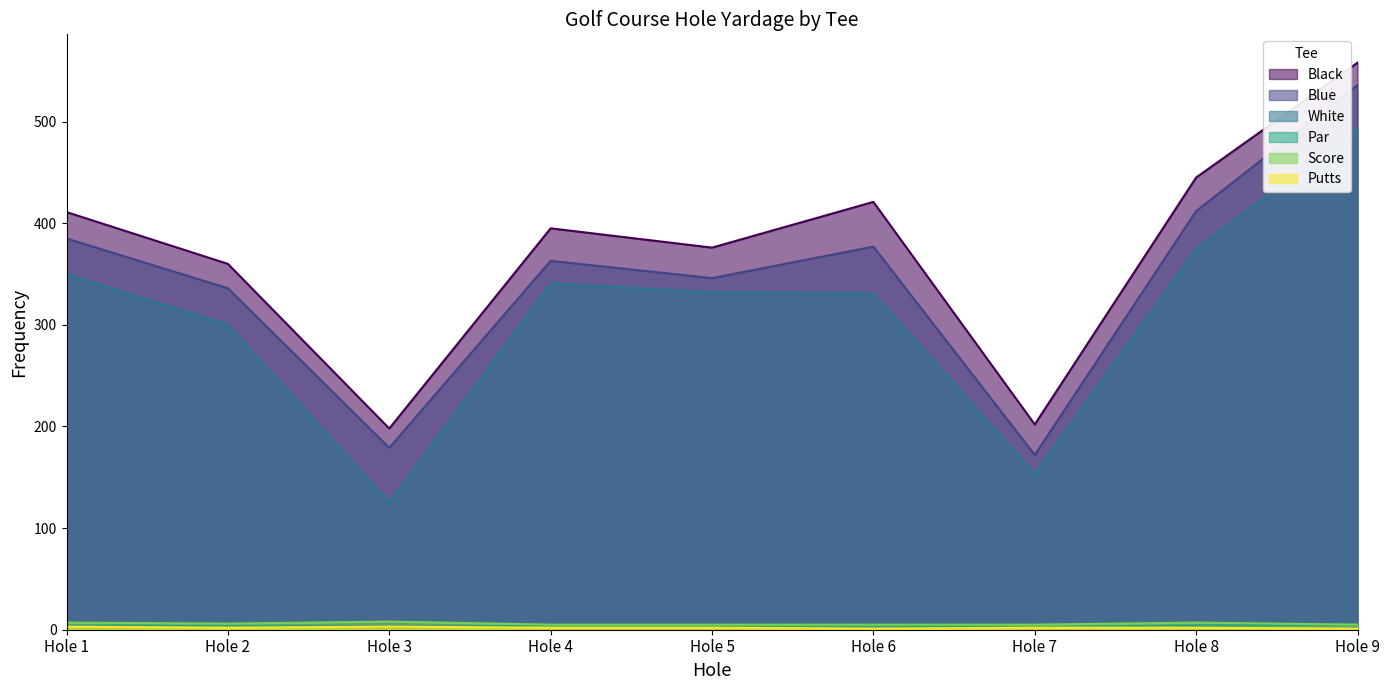

What is the sum of the Score values at Hole 9 and Hole 6?

10